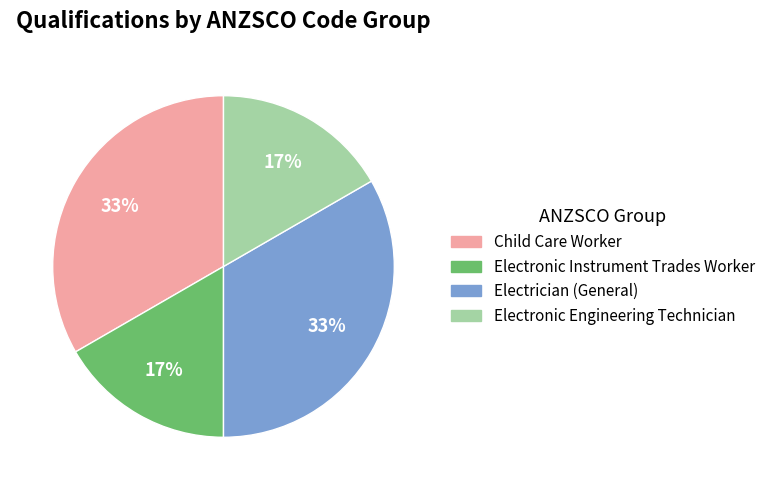

Is there any slice that represents more than half of the pie?

No